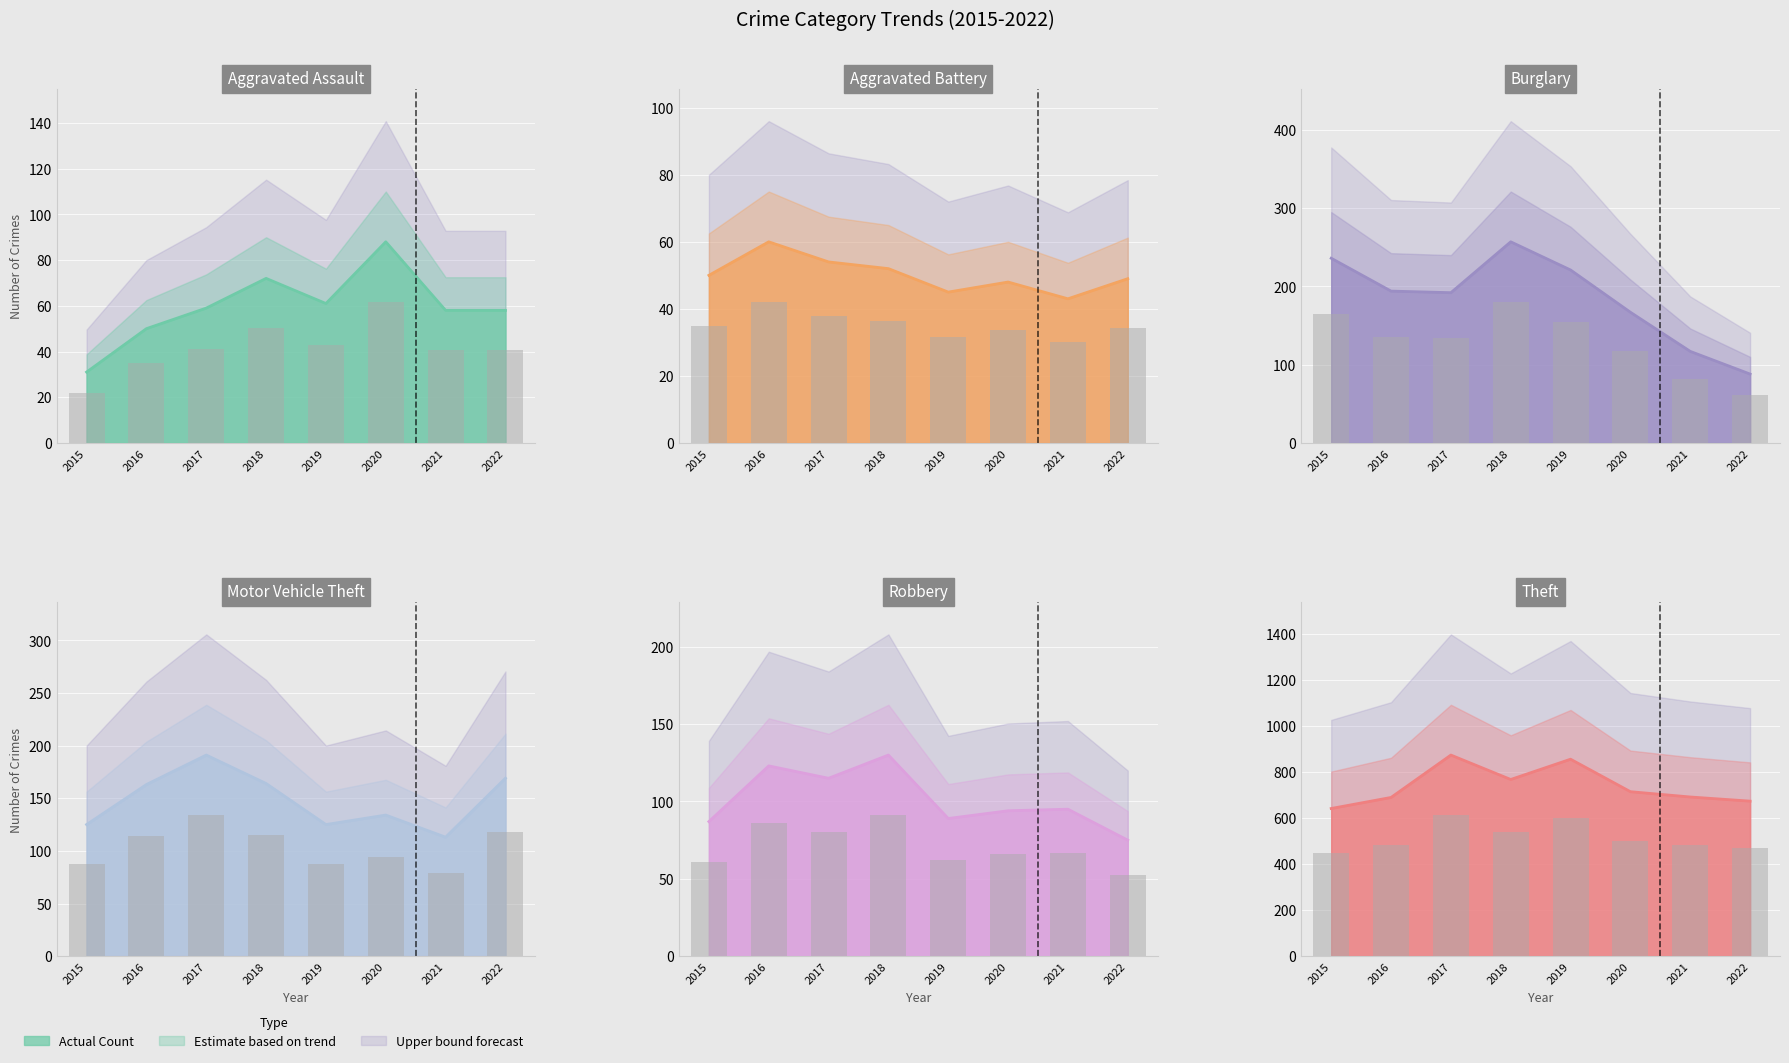

Reading left to right, transcribe all the data shown in this chart.

Aggravated Assault: 31	50	59	72	61	88	58	58
Aggravated Battery: 50	60	54	52	45	48	43	49
Burglary: 236	194	192	257	221	167	117	88
Motor Vehicle Theft: 125	163	191	164	125	134	113	169
Robbery: 87	123	115	130	89	94	95	75
Theft: 641	689	873	767	855	714	691	673